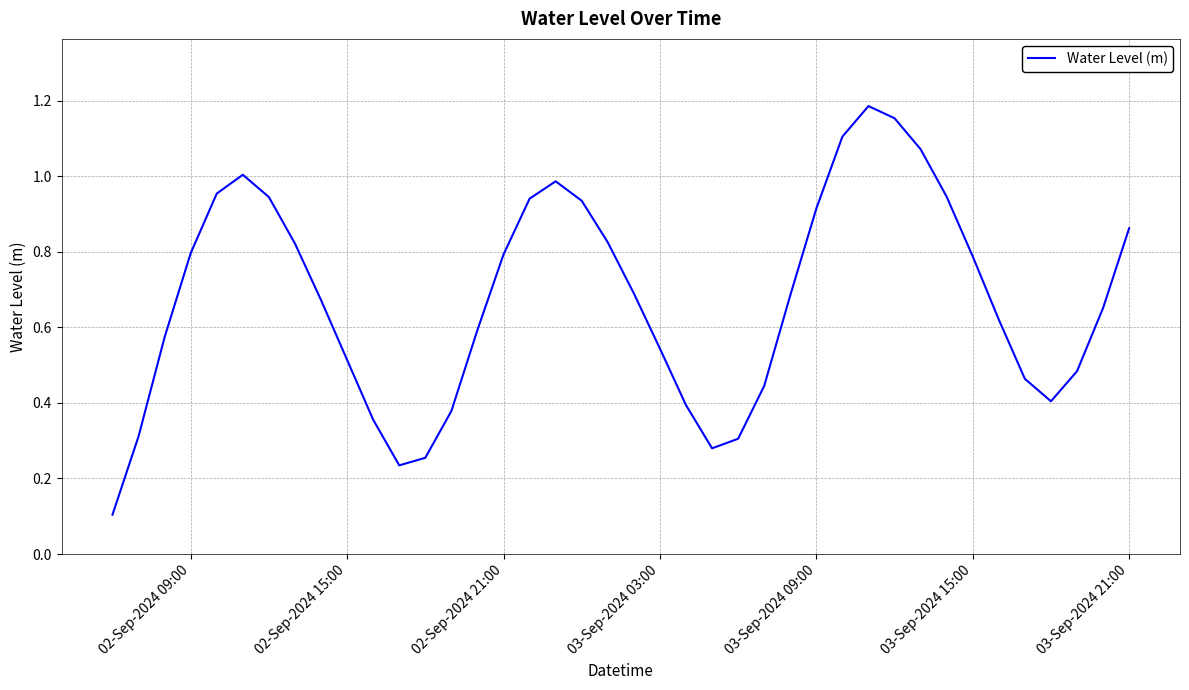

Does the chart have visible grid lines?

Yes